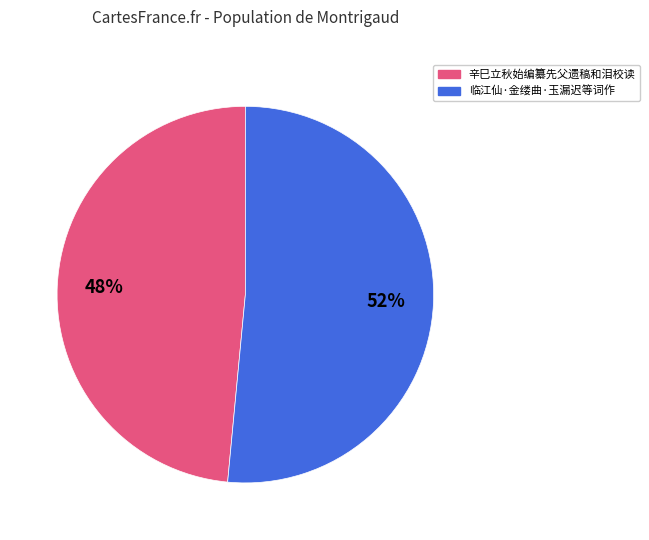

To the nearest percent, what portion does 临江仙·金缕曲·玉漏迟等词作 represent?

52%